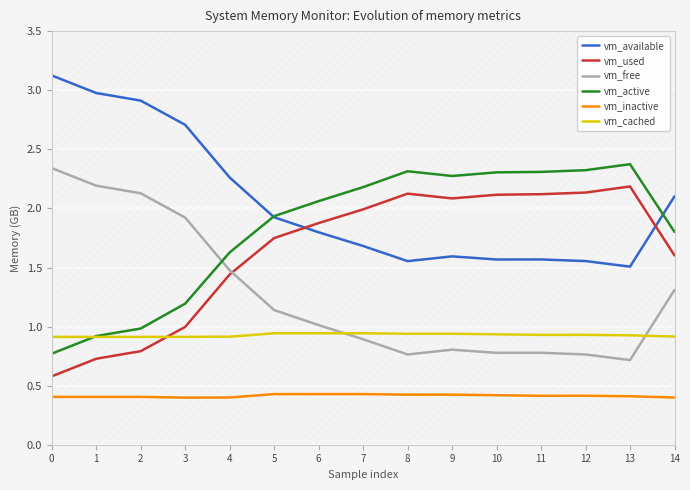

True or false: vm_used and vm_active cross at least once.

False